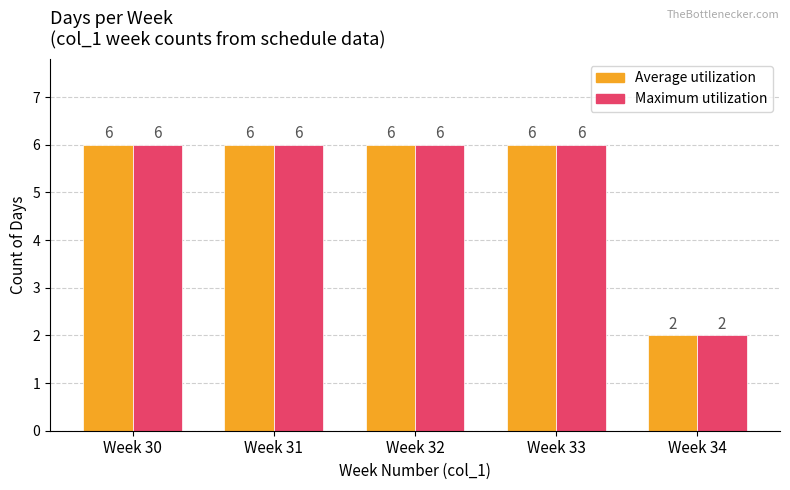

Which category has the lowest value in the Average utilization series?

Week 34